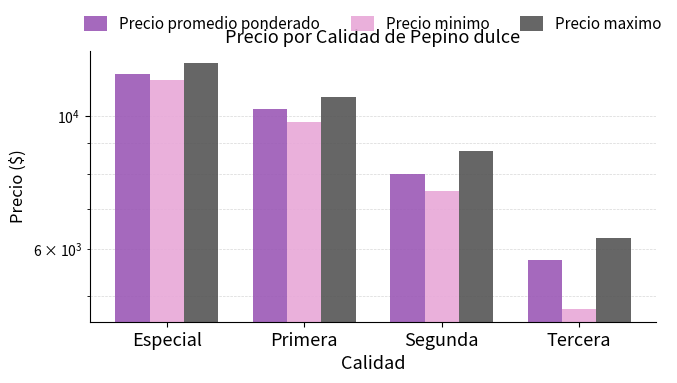

What value does the Precio minimo series have at Primera?

9750